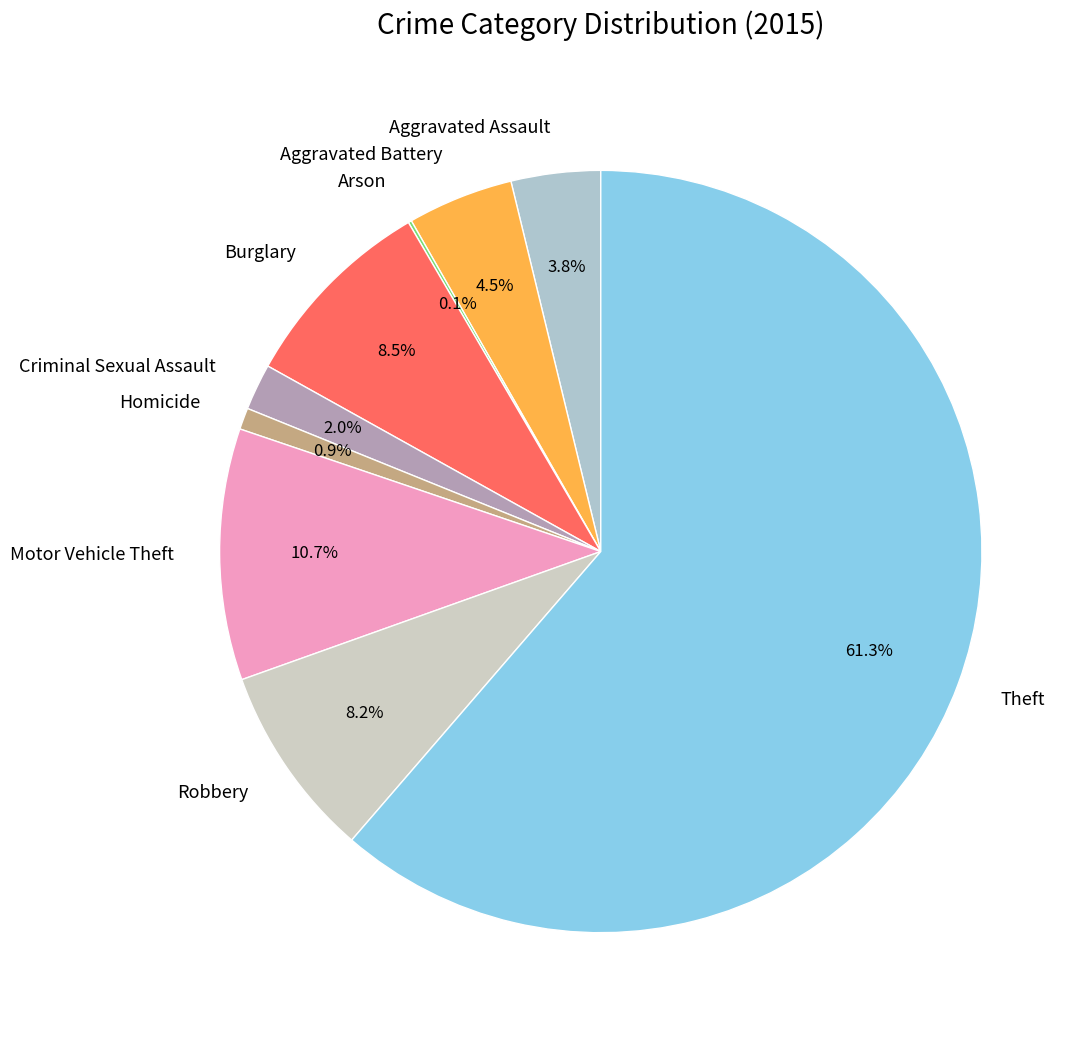

Is there a majority slice in this chart?

Yes